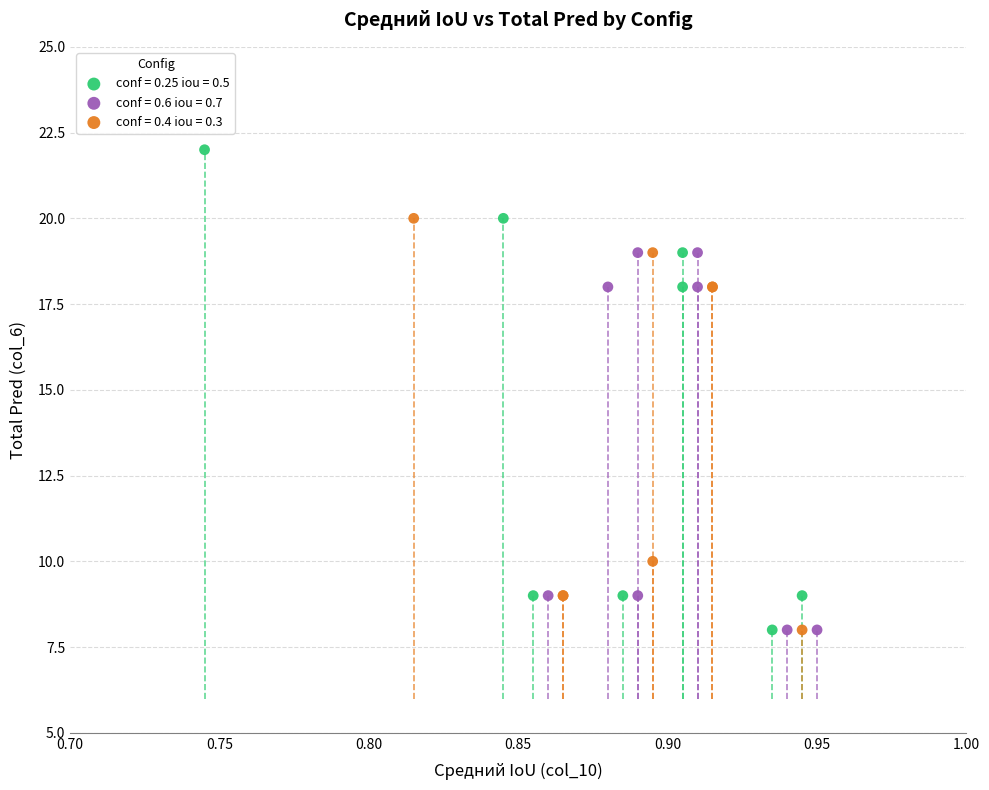

Which series has the largest Y range (max minus min)?

conf = 0.25 iou = 0.5